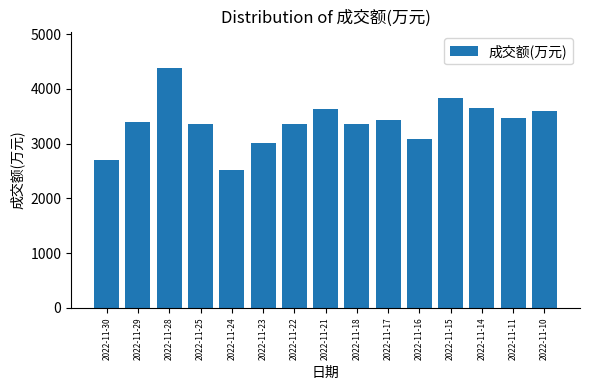

What is the value of the 4th bar from the left?

3364